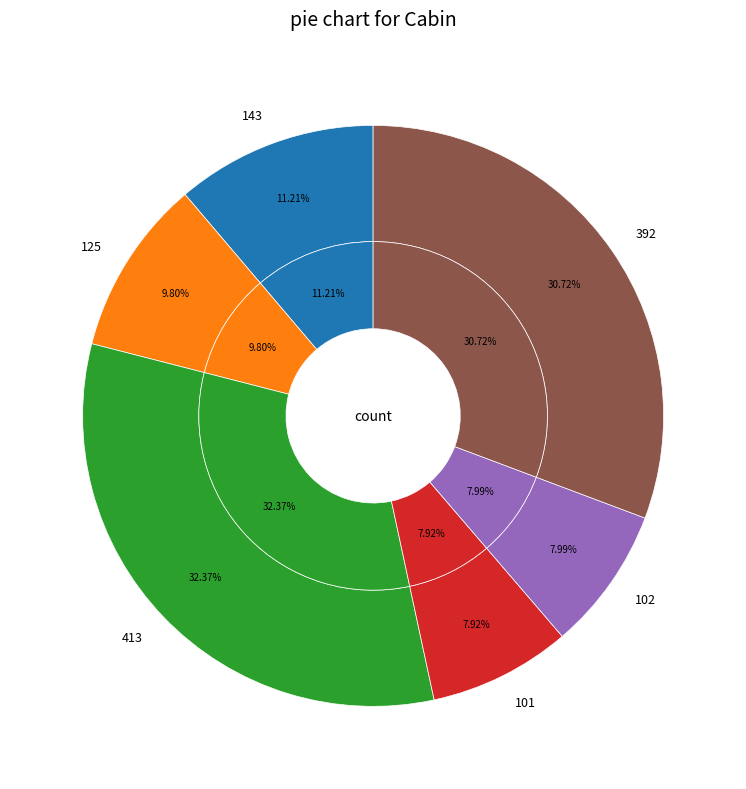

What is the change in value from 101 to 102?

+1